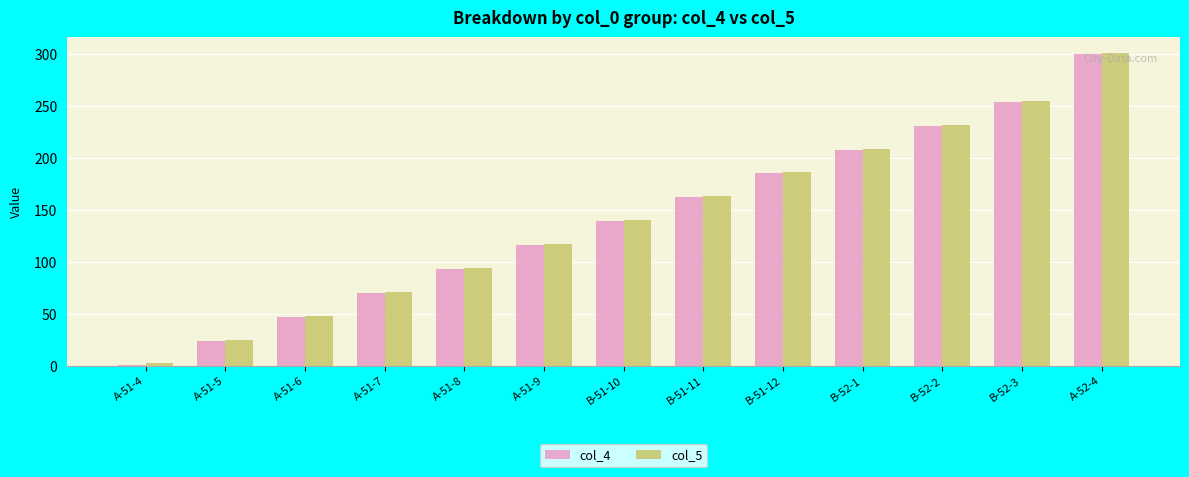

List the labels in order of col_4 value, largest first.

A-52-4, B-52-3, B-52-2, B-52-1, B-51-12, B-51-11, B-51-10, A-51-9, A-51-8, A-51-7, A-51-6, A-51-5, A-51-4